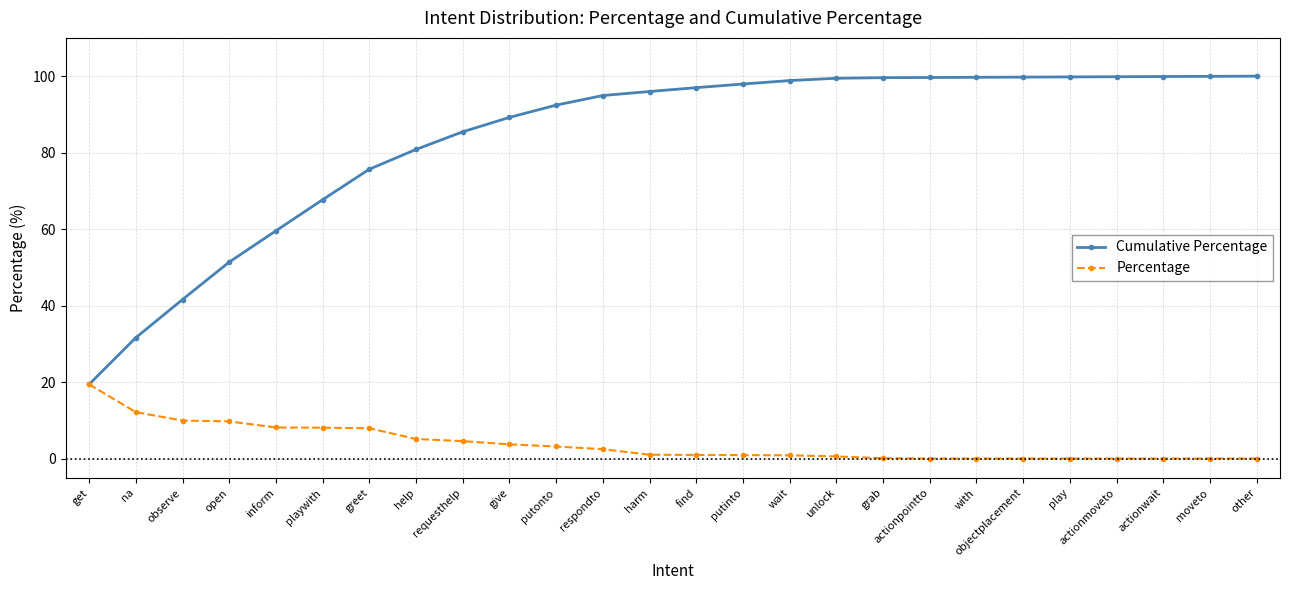

What is the difference between the highest and lowest values at respondto?

92.4